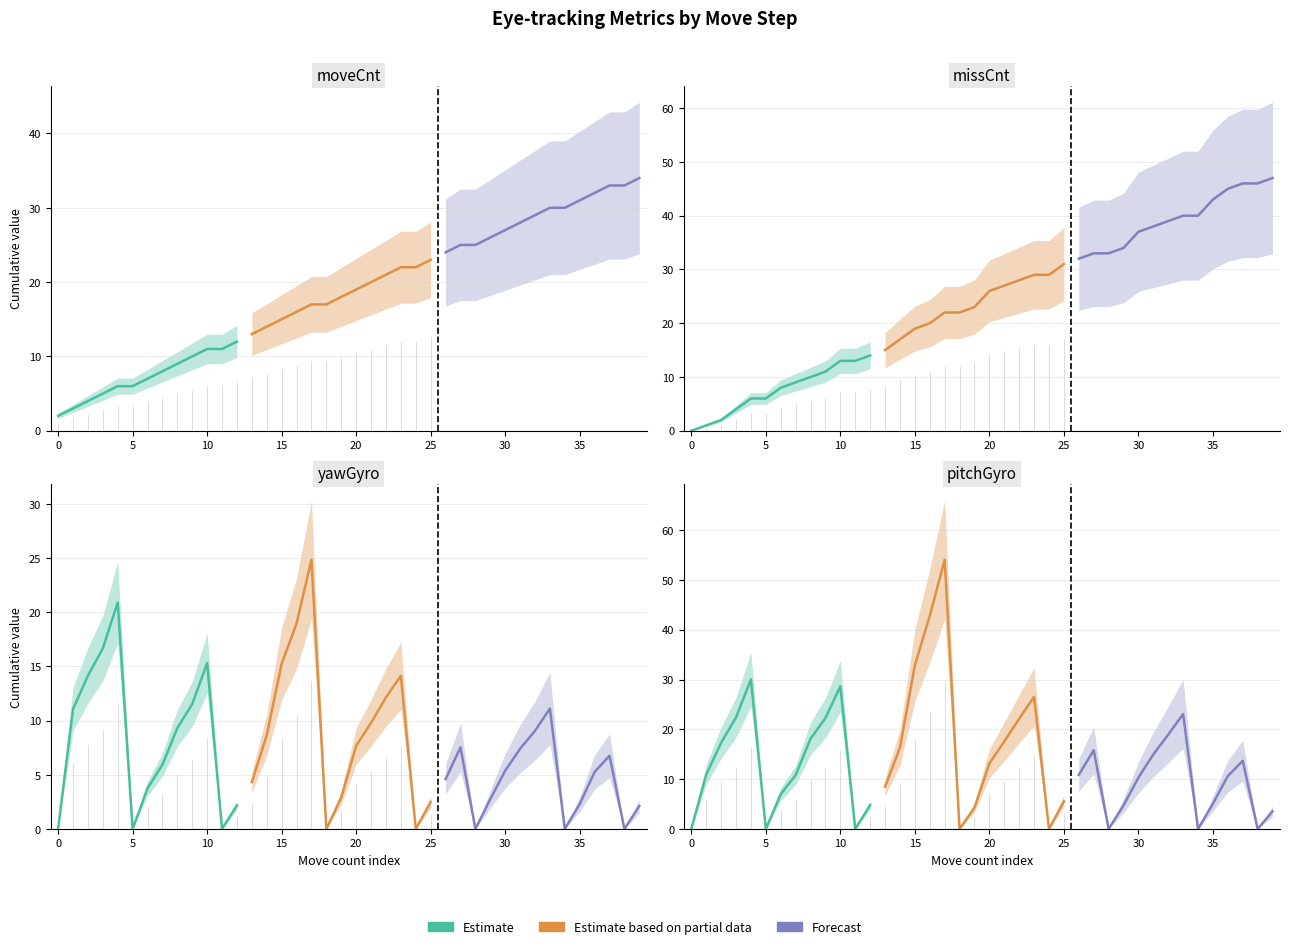

How many values in yawGyro are above zero?

32